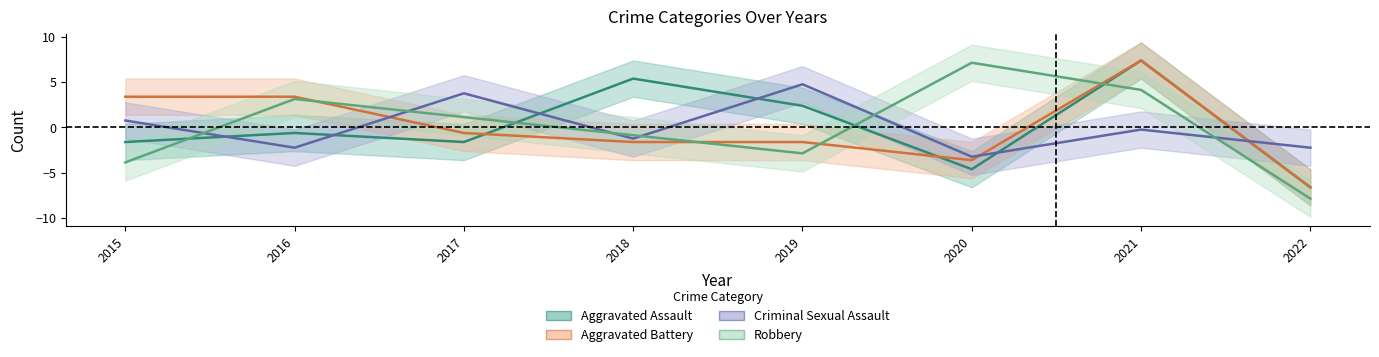

Where is the first local maximum for Criminal Sexual Assault?

2017